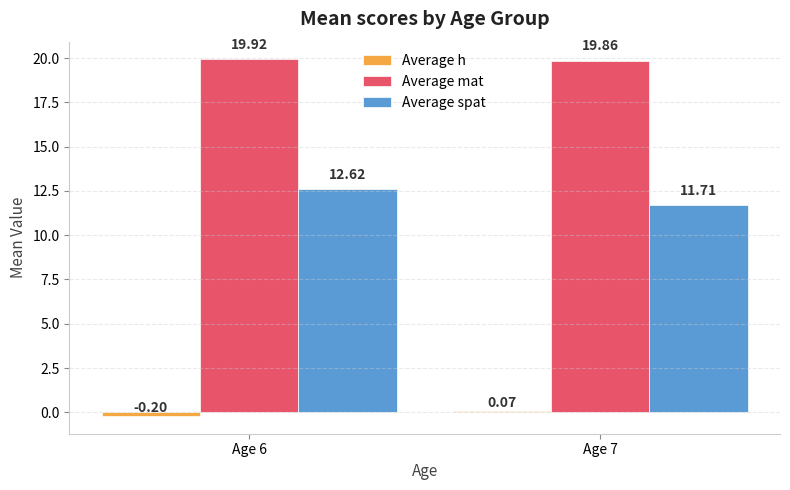

How many series are shown in this chart?

3